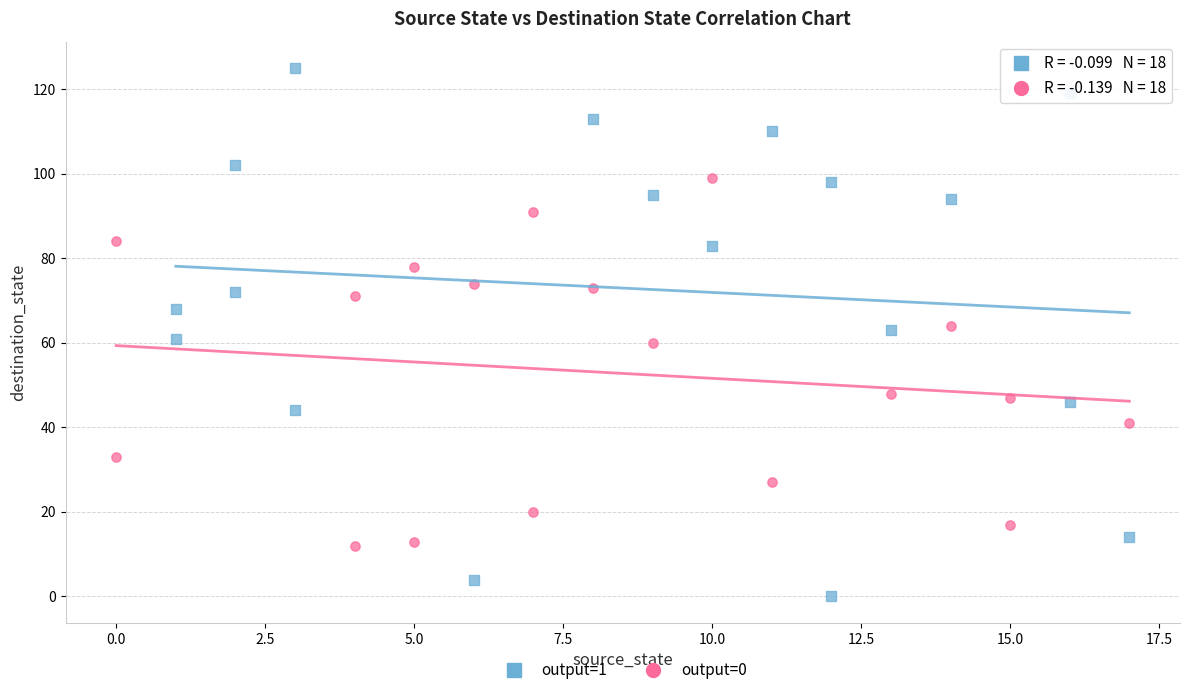

Which series reaches the maximum Y coordinate?

output=1